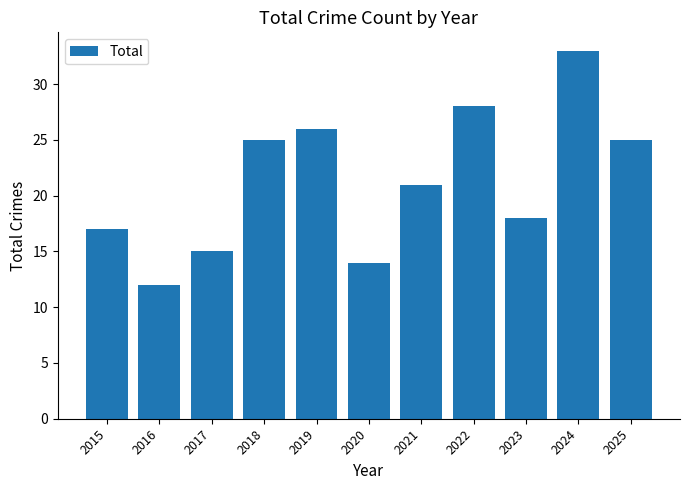

How many categories are shown in the chart?

11